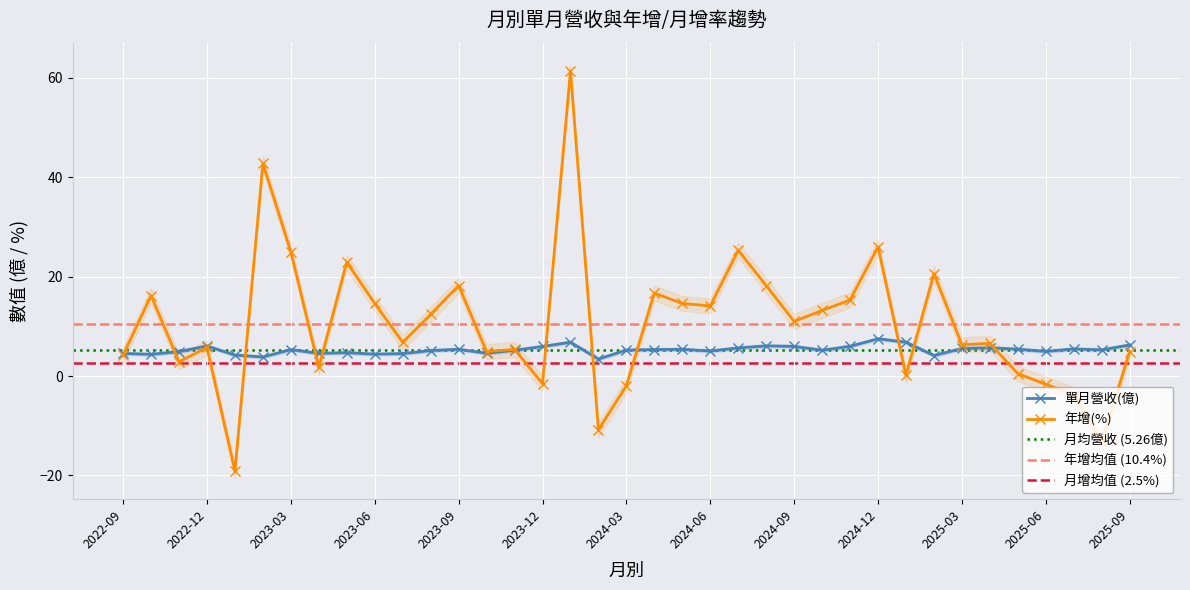

Which series changed the most between 2024-02 and 2025-02?

年增(%)